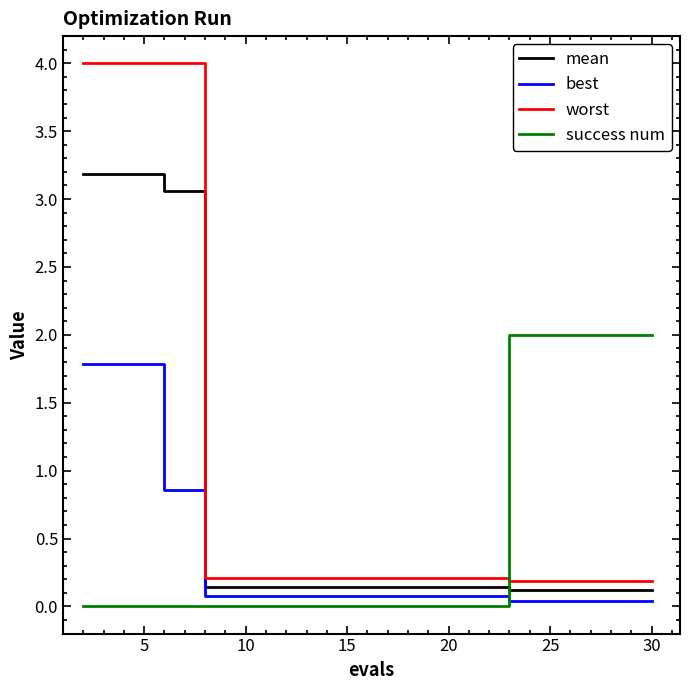

Which series has the largest total across all categories?

worst